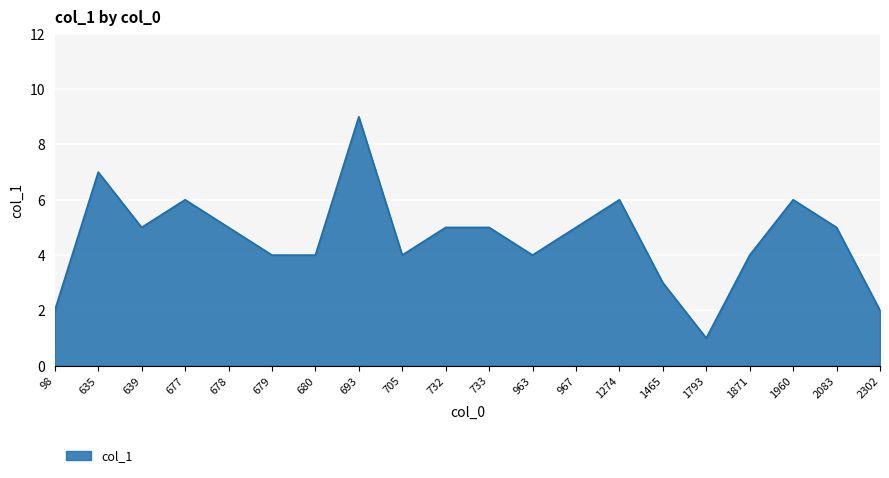

How many values are between 4 and 6?

14